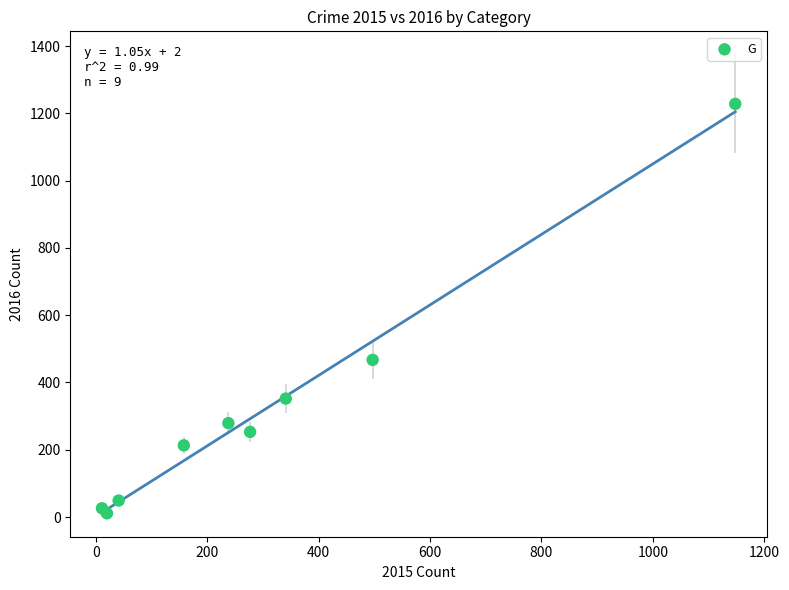

What Y value in the scatter plot is closest to 619?

467